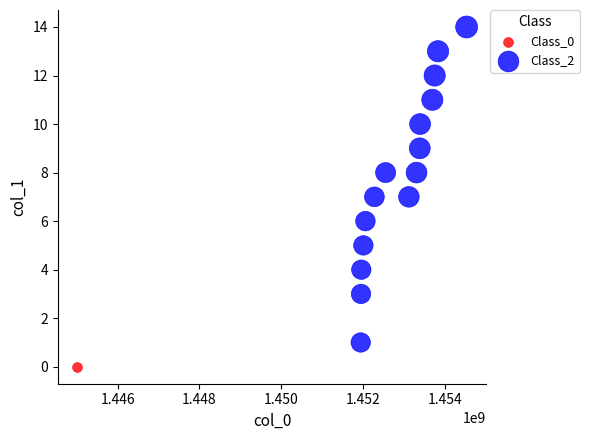

What are all the series names shown in the legend?

Class_0, Class_2